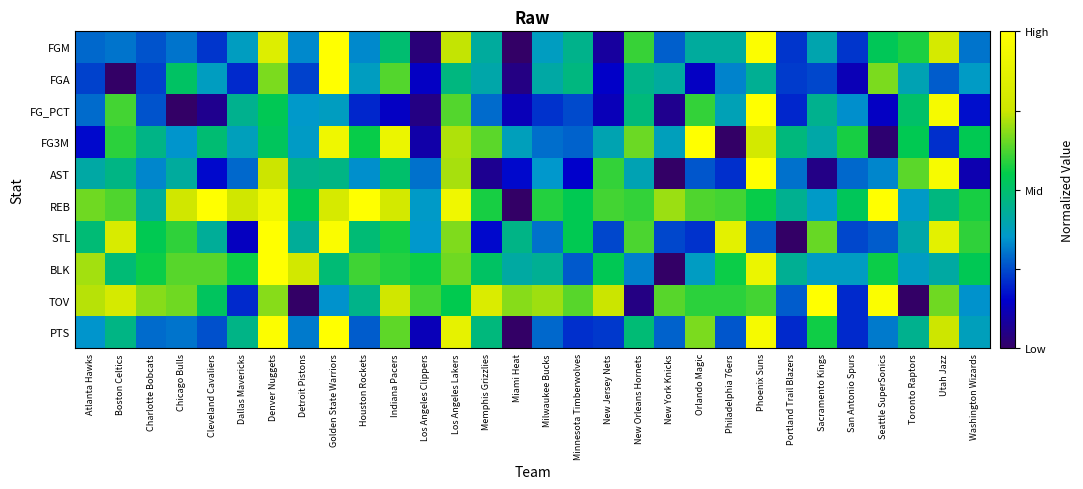

Reading right to left, extract all data points from this chart.

FGM: Washington Wizards=0.3	Utah Jazz=0.8	Toronto Raptors=0.6	Seattle SuperSonics=0.5	San Antonio Spurs=0.2	Sacramento Kings=0.4	Portland Trail Blazers=0.2	Phoenix Suns=1.0	Philadelphia 76ers=0.4	Orlando Magic=0.4	New York Knicks=0.3	New Orleans Hornets=0.6	New Jersey Nets=0.1	Minnesota Timberwolves=0.5	Milwaukee Bucks=0.4	Miami Heat=0.0	Memphis Grizzlies=0.4	Los Angeles Lakers=0.7	Los Angeles Clippers=0.0	Indiana Pacers=0.5	Houston Rockets=0.3	Golden State Warriors=1.0	Detroit Pistons=0.3	Denver Nuggets=0.8	Dallas Mavericks=0.4	Cleveland Cavaliers=0.2	Chicago Bulls=0.3	Charlotte Bobcats=0.3	Boston Celtics=0.3	Atlanta Hawks=0.3
FGA: Washington Wizards=0.4	Utah Jazz=0.3	Toronto Raptors=0.4	Seattle SuperSonics=0.7	San Antonio Spurs=0.1	Sacramento Kings=0.2	Portland Trail Blazers=0.2	Phoenix Suns=0.4	Philadelphia 76ers=0.3	Orlando Magic=0.1	New York Knicks=0.4	New Orleans Hornets=0.5	New Jersey Nets=0.1	Minnesota Timberwolves=0.5	Milwaukee Bucks=0.4	Miami Heat=0.0	Memphis Grizzlies=0.4	Los Angeles Lakers=0.5	Los Angeles Clippers=0.1	Indiana Pacers=0.6	Houston Rockets=0.4	Golden State Warriors=1.0	Detroit Pistons=0.2	Denver Nuggets=0.7	Dallas Mavericks=0.2	Cleveland Cavaliers=0.4	Chicago Bulls=0.5	Charlotte Bobcats=0.2	Boston Celtics=0.0	Atlanta Hawks=0.2
FG_PCT: Washington Wizards=0.2	Utah Jazz=1.0	Toronto Raptors=0.5	Seattle SuperSonics=0.1	San Antonio Spurs=0.3	Sacramento Kings=0.4	Portland Trail Blazers=0.2	Phoenix Suns=1.0	Philadelphia 76ers=0.4	Orlando Magic=0.6	New York Knicks=0.1	New Orleans Hornets=0.5	New Jersey Nets=0.1	Minnesota Timberwolves=0.2	Milwaukee Bucks=0.2	Miami Heat=0.1	Memphis Grizzlies=0.3	Los Angeles Lakers=0.6	Los Angeles Clippers=0.0	Indiana Pacers=0.1	Houston Rockets=0.2	Golden State Warriors=0.4	Detroit Pistons=0.4	Denver Nuggets=0.5	Dallas Mavericks=0.4	Cleveland Cavaliers=0.1	Chicago Bulls=0.0	Charlotte Bobcats=0.3	Boston Celtics=0.6	Atlanta Hawks=0.3
FG3M: Washington Wizards=0.5	Utah Jazz=0.2	Toronto Raptors=0.5	Seattle SuperSonics=0.0	San Antonio Spurs=0.6	Sacramento Kings=0.4	Portland Trail Blazers=0.5	Phoenix Suns=0.8	Philadelphia 76ers=0.0	Orlando Magic=1.0	New York Knicks=0.4	New Orleans Hornets=0.7	New Jersey Nets=0.4	Minnesota Timberwolves=0.3	Milwaukee Bucks=0.3	Miami Heat=0.4	Memphis Grizzlies=0.6	Los Angeles Lakers=0.7	Los Angeles Clippers=0.1	Indiana Pacers=0.9	Houston Rockets=0.6	Golden State Warriors=0.9	Detroit Pistons=0.4	Denver Nuggets=0.5	Dallas Mavericks=0.4	Cleveland Cavaliers=0.5	Chicago Bulls=0.3	Charlotte Bobcats=0.5	Boston Celtics=0.6	Atlanta Hawks=0.2
AST: Washington Wizards=0.1	Utah Jazz=1.0	Toronto Raptors=0.6	Seattle SuperSonics=0.3	San Antonio Spurs=0.3	Sacramento Kings=0.1	Portland Trail Blazers=0.3	Phoenix Suns=1.0	Philadelphia 76ers=0.2	Orlando Magic=0.3	New York Knicks=0.0	New Orleans Hornets=0.4	New Jersey Nets=0.6	Minnesota Timberwolves=0.1	Milwaukee Bucks=0.4	Miami Heat=0.2	Memphis Grizzlies=0.1	Los Angeles Lakers=0.7	Los Angeles Clippers=0.3	Indiana Pacers=0.5	Houston Rockets=0.3	Golden State Warriors=0.5	Detroit Pistons=0.5	Denver Nuggets=0.8	Dallas Mavericks=0.3	Cleveland Cavaliers=0.2	Chicago Bulls=0.4	Charlotte Bobcats=0.3	Boston Celtics=0.5	Atlanta Hawks=0.4
REB: Washington Wizards=0.6	Utah Jazz=0.5	Toronto Raptors=0.4	Seattle SuperSonics=1.0	San Antonio Spurs=0.5	Sacramento Kings=0.4	Portland Trail Blazers=0.4	Phoenix Suns=0.6	Philadelphia 76ers=0.6	Orlando Magic=0.6	New York Knicks=0.7	New Orleans Hornets=0.6	New Jersey Nets=0.6	Minnesota Timberwolves=0.5	Milwaukee Bucks=0.6	Miami Heat=0.0	Memphis Grizzlies=0.6	Los Angeles Lakers=0.9	Los Angeles Clippers=0.4	Indiana Pacers=0.8	Houston Rockets=1.0	Golden State Warriors=0.8	Detroit Pistons=0.5	Denver Nuggets=0.9	Dallas Mavericks=0.8	Cleveland Cavaliers=1.0	Chicago Bulls=0.8	Charlotte Bobcats=0.4	Boston Celtics=0.6	Atlanta Hawks=0.7
STL: Washington Wizards=0.6	Utah Jazz=0.9	Toronto Raptors=0.4	Seattle SuperSonics=0.3	San Antonio Spurs=0.2	Sacramento Kings=0.6	Portland Trail Blazers=0.0	Phoenix Suns=0.3	Philadelphia 76ers=0.9	Orlando Magic=0.2	New York Knicks=0.2	New Orleans Hornets=0.6	New Jersey Nets=0.2	Minnesota Timberwolves=0.5	Milwaukee Bucks=0.3	Miami Heat=0.5	Memphis Grizzlies=0.2	Los Angeles Lakers=0.7	Los Angeles Clippers=0.4	Indiana Pacers=0.6	Houston Rockets=0.5	Golden State Warriors=1.0	Detroit Pistons=0.4	Denver Nuggets=1.0	Dallas Mavericks=0.1	Cleveland Cavaliers=0.4	Chicago Bulls=0.6	Charlotte Bobcats=0.5	Boston Celtics=0.8	Atlanta Hawks=0.5
BLK: Washington Wizards=0.5	Utah Jazz=0.4	Toronto Raptors=0.4	Seattle SuperSonics=0.6	San Antonio Spurs=0.4	Sacramento Kings=0.4	Portland Trail Blazers=0.4	Phoenix Suns=0.9	Philadelphia 76ers=0.6	Orlando Magic=0.4	New York Knicks=0.0	New Orleans Hornets=0.3	New Jersey Nets=0.5	Minnesota Timberwolves=0.3	Milwaukee Bucks=0.4	Miami Heat=0.4	Memphis Grizzlies=0.5	Los Angeles Lakers=0.7	Los Angeles Clippers=0.6	Indiana Pacers=0.6	Houston Rockets=0.6	Golden State Warriors=0.5	Detroit Pistons=0.8	Denver Nuggets=1.0	Dallas Mavericks=0.6	Cleveland Cavaliers=0.6	Chicago Bulls=0.6	Charlotte Bobcats=0.6	Boston Celtics=0.5	Atlanta Hawks=0.7
TOV: Washington Wizards=0.3	Utah Jazz=0.7	Toronto Raptors=0.0	Seattle SuperSonics=1.0	San Antonio Spurs=0.2	Sacramento Kings=1.0	Portland Trail Blazers=0.3	Phoenix Suns=0.6	Philadelphia 76ers=0.6	Orlando Magic=0.6	New York Knicks=0.6	New Orleans Hornets=0.0	New Jersey Nets=0.7	Minnesota Timberwolves=0.6	Milwaukee Bucks=0.7	Miami Heat=0.7	Memphis Grizzlies=0.8	Los Angeles Lakers=0.5	Los Angeles Clippers=0.6	Indiana Pacers=0.8	Houston Rockets=0.5	Golden State Warriors=0.3	Detroit Pistons=0.0	Denver Nuggets=0.7	Dallas Mavericks=0.2	Cleveland Cavaliers=0.5	Chicago Bulls=0.7	Charlotte Bobcats=0.7	Boston Celtics=0.8	Atlanta Hawks=0.7
PTS: Washington Wizards=0.4	Utah Jazz=0.8	Toronto Raptors=0.4	Seattle SuperSonics=0.3	San Antonio Spurs=0.2	Sacramento Kings=0.6	Portland Trail Blazers=0.2	Phoenix Suns=1.0	Philadelphia 76ers=0.3	Orlando Magic=0.7	New York Knicks=0.3	New Orleans Hornets=0.5	New Jersey Nets=0.2	Minnesota Timberwolves=0.2	Milwaukee Bucks=0.3	Miami Heat=0.0	Memphis Grizzlies=0.5	Los Angeles Lakers=0.9	Los Angeles Clippers=0.1	Indiana Pacers=0.6	Houston Rockets=0.3	Golden State Warriors=1.0	Detroit Pistons=0.3	Denver Nuggets=1.0	Dallas Mavericks=0.5	Cleveland Cavaliers=0.3	Chicago Bulls=0.3	Charlotte Bobcats=0.3	Boston Celtics=0.5	Atlanta Hawks=0.3